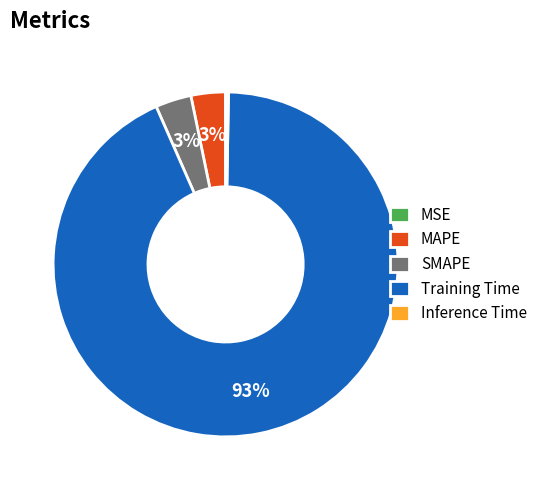

Is there any slice that represents more than half of the pie?

Yes